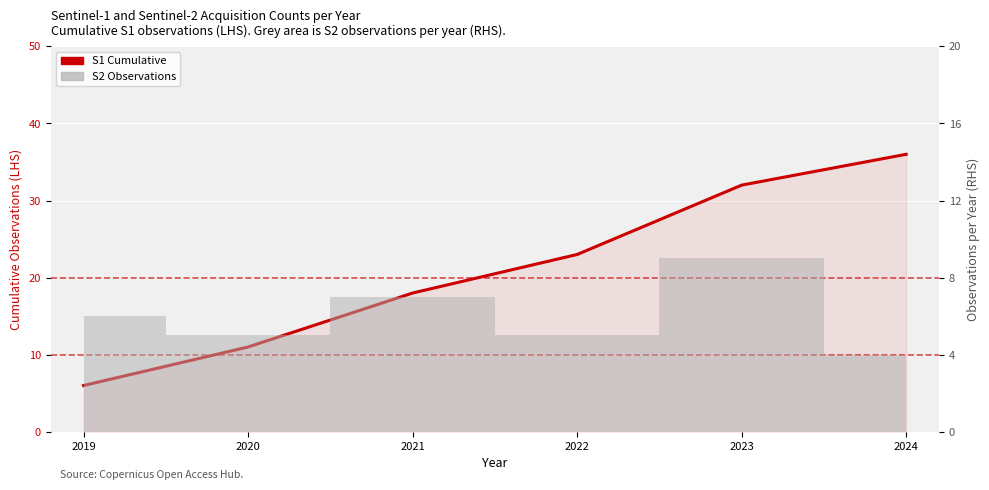

What is the minimum value shown in the chart?

6